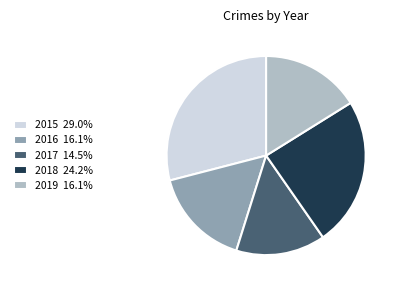

What is the smallest slice in the pie chart?

2017